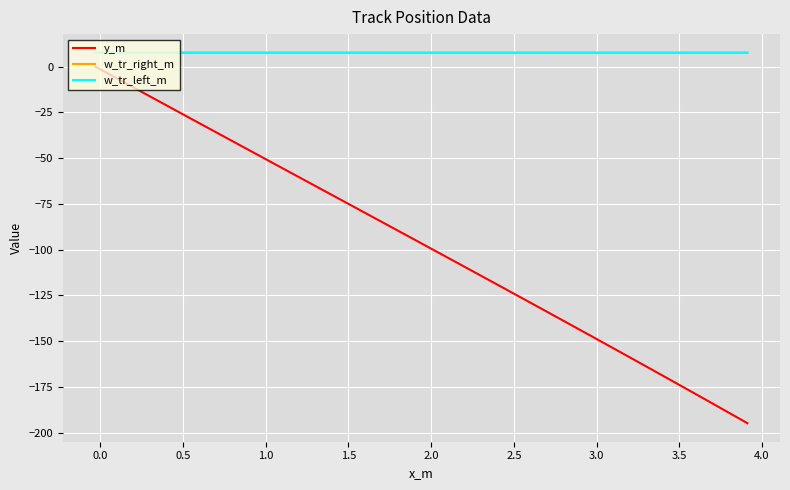

What is the greatest value displayed?

7.7